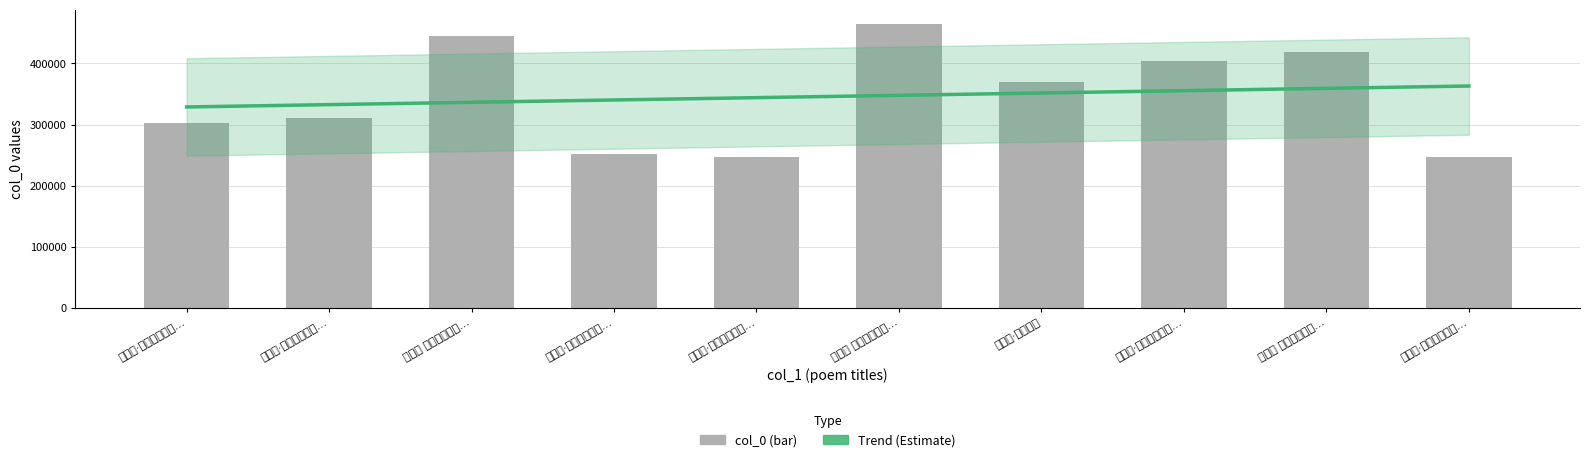

At which category does the chart reach its minimum across all series?

浣溪沙·石窗丈以予四…